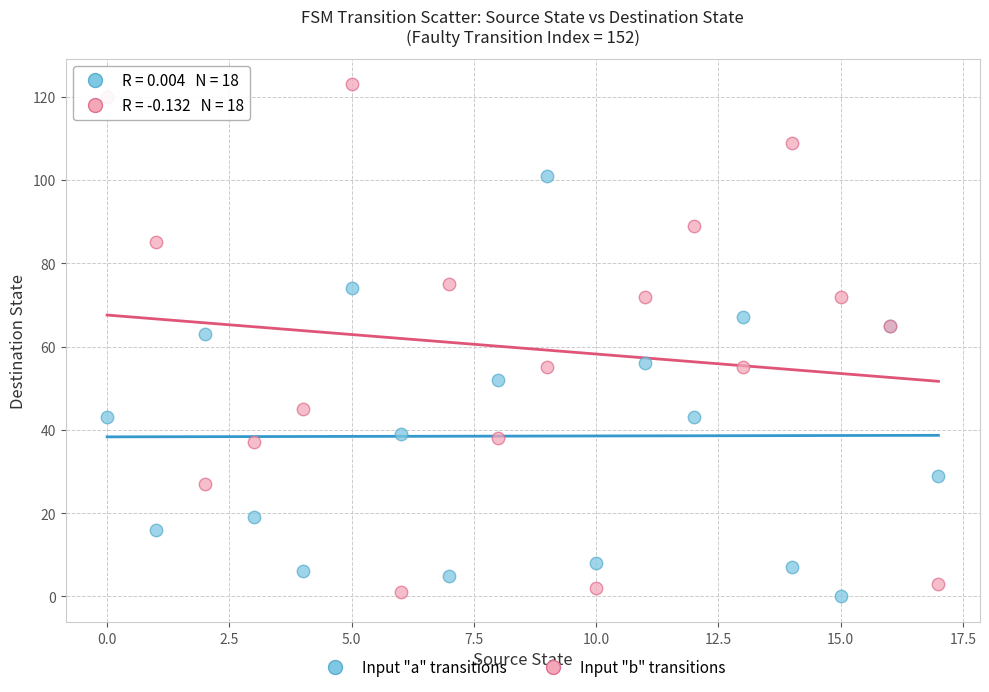

Across all series, what Y value is closest to 61?

63